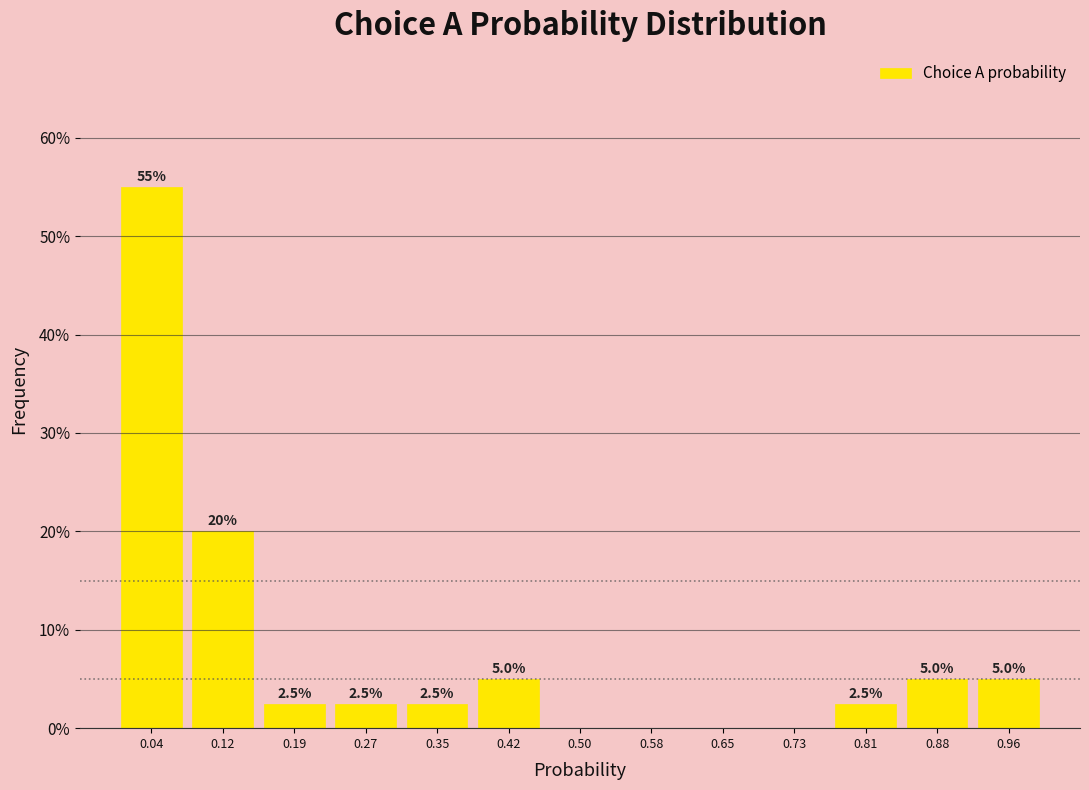

Which range on the x-axis has the tallest bar?

0.00 to 0.08